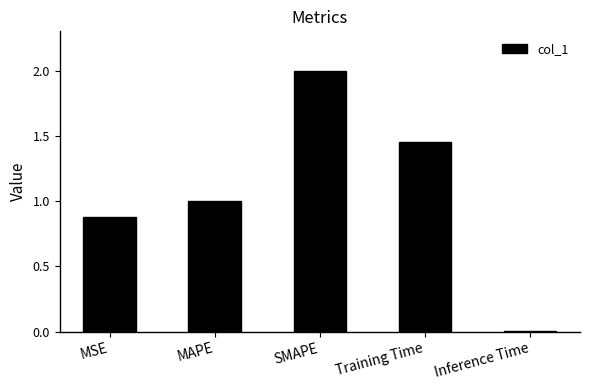

What is the sum of the values at MAPE and Training Time?

2.5